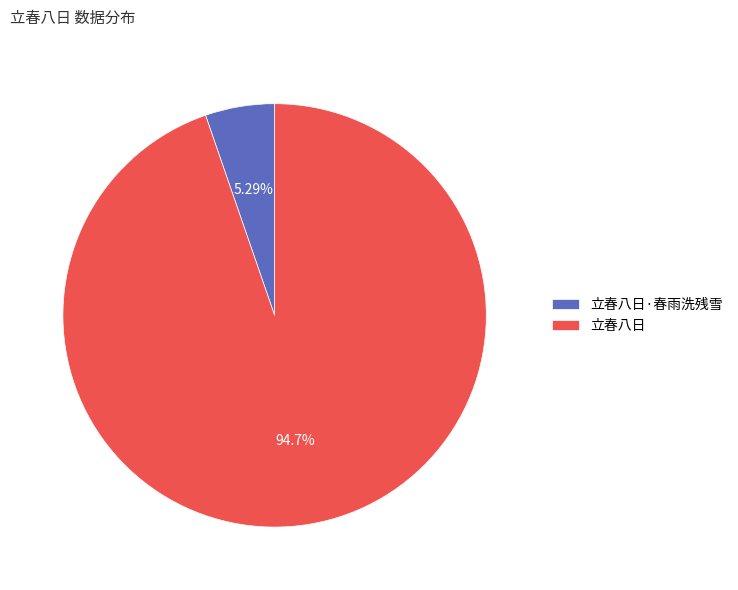

To the nearest percent, what percentage of the pie is 立春八日?

95%